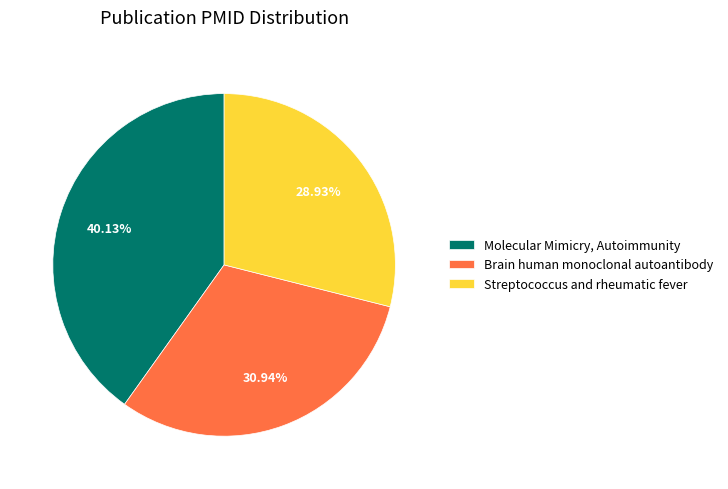

Approximately how many times larger is the value at Streptococcus and rheumatic fever compared to Brain human monoclonal autoantibody?

0.9